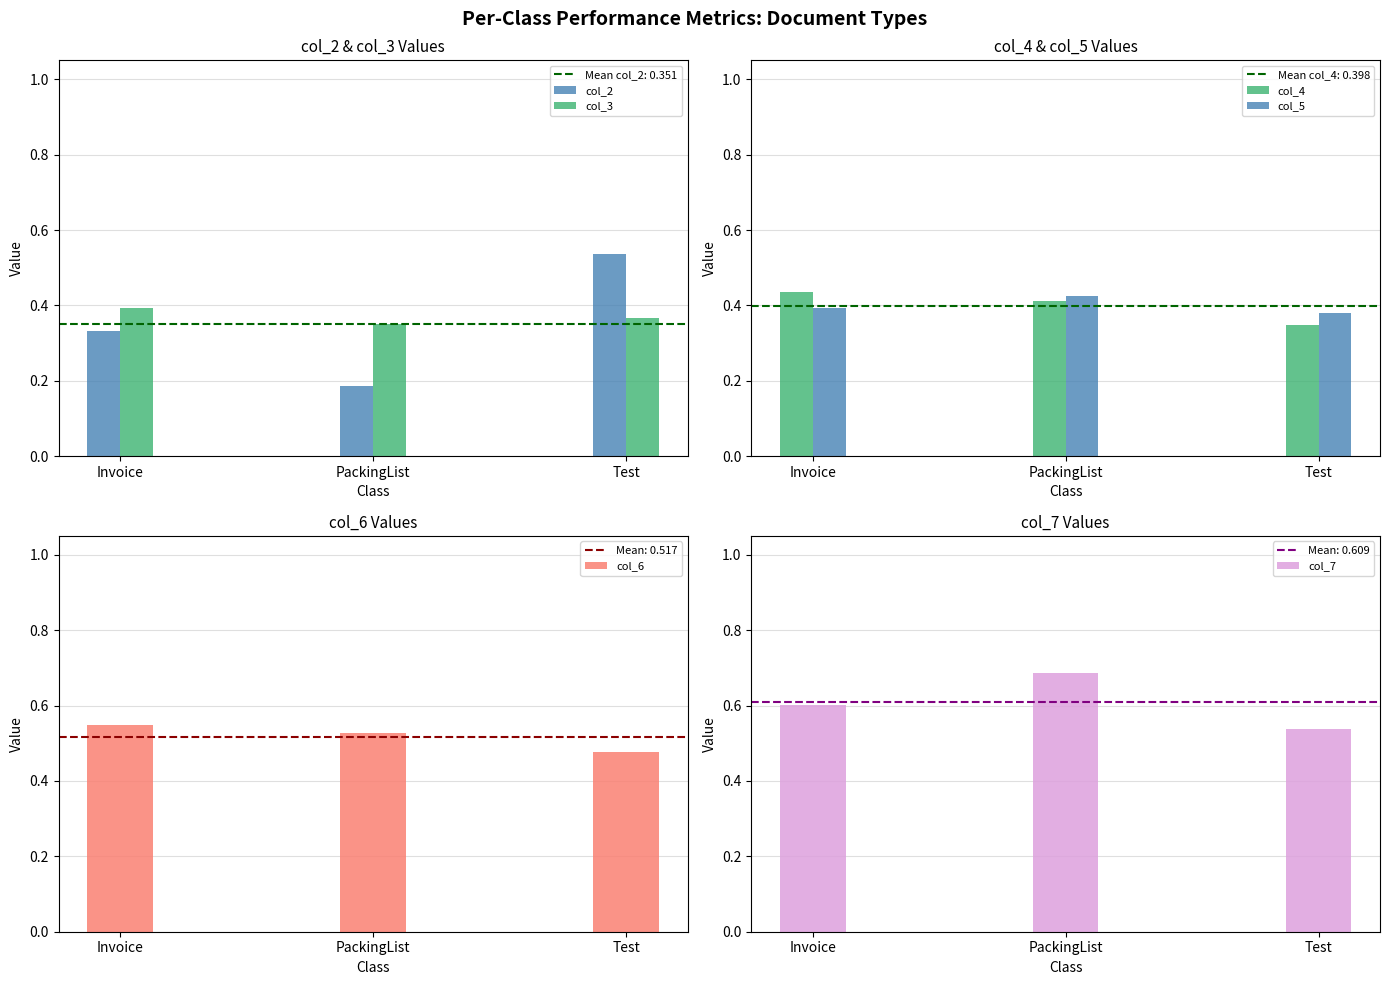

Rank the series by their maximum value, from highest to lowest.

col_7, col_6, col_2, col_4, col_5, col_3